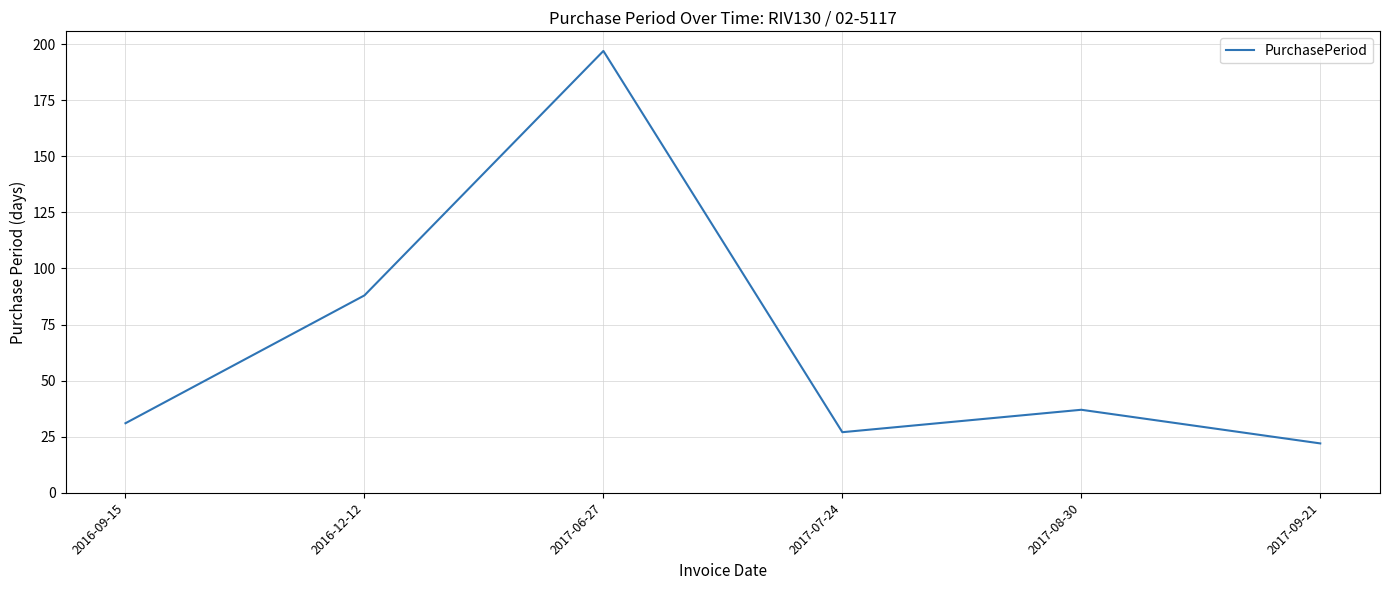

Reading left to right, what are all the values shown in this chart?

31	88	197	27	37	22